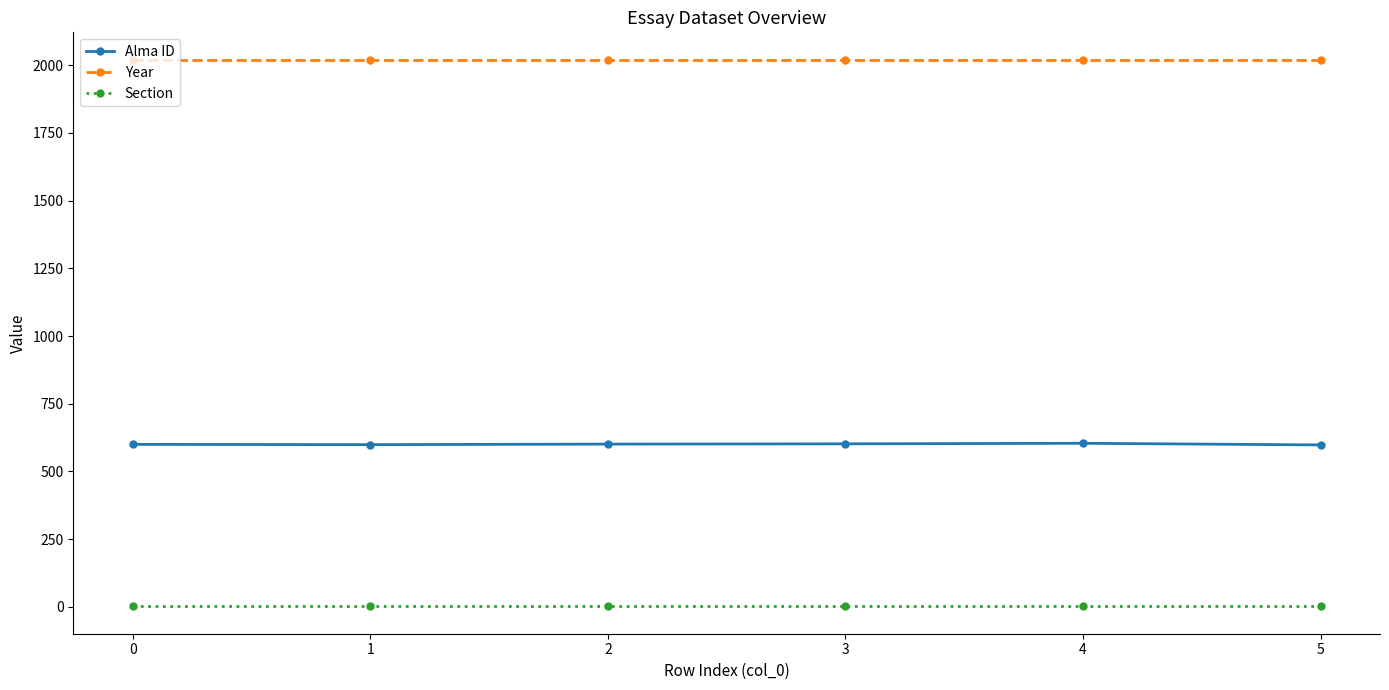

Is the value of Alma ID at 4 greater than the value of Year at 1?

No